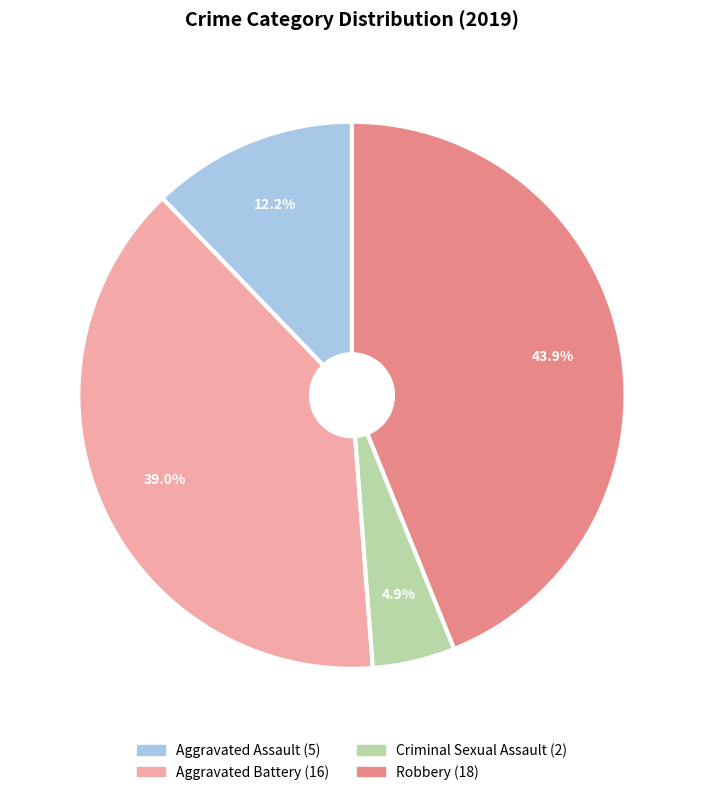

How many slices are in this pie chart?

4